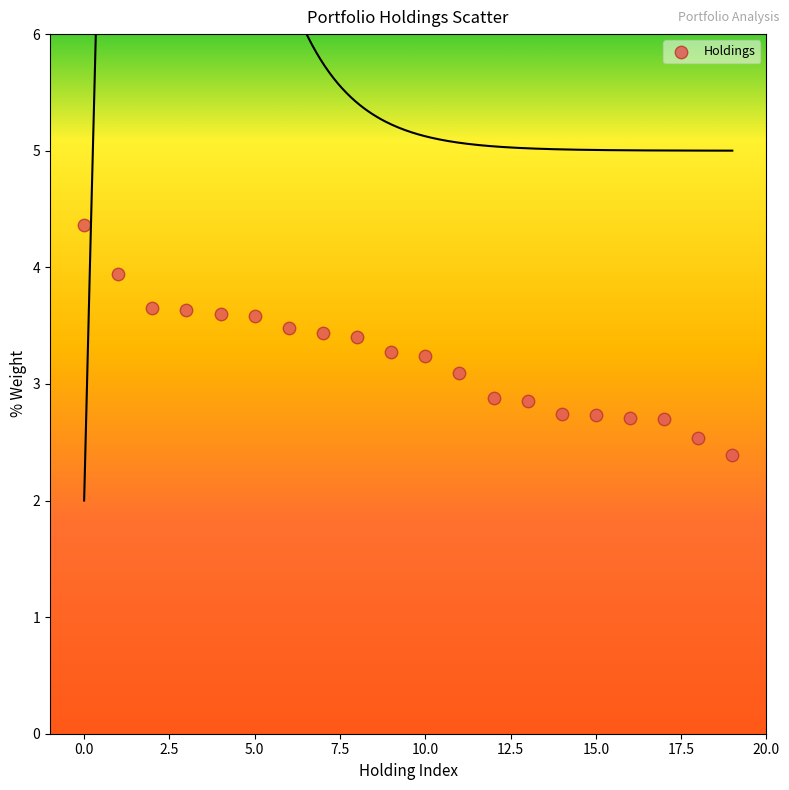

What is the range of Y values (max minus min)?

2.0